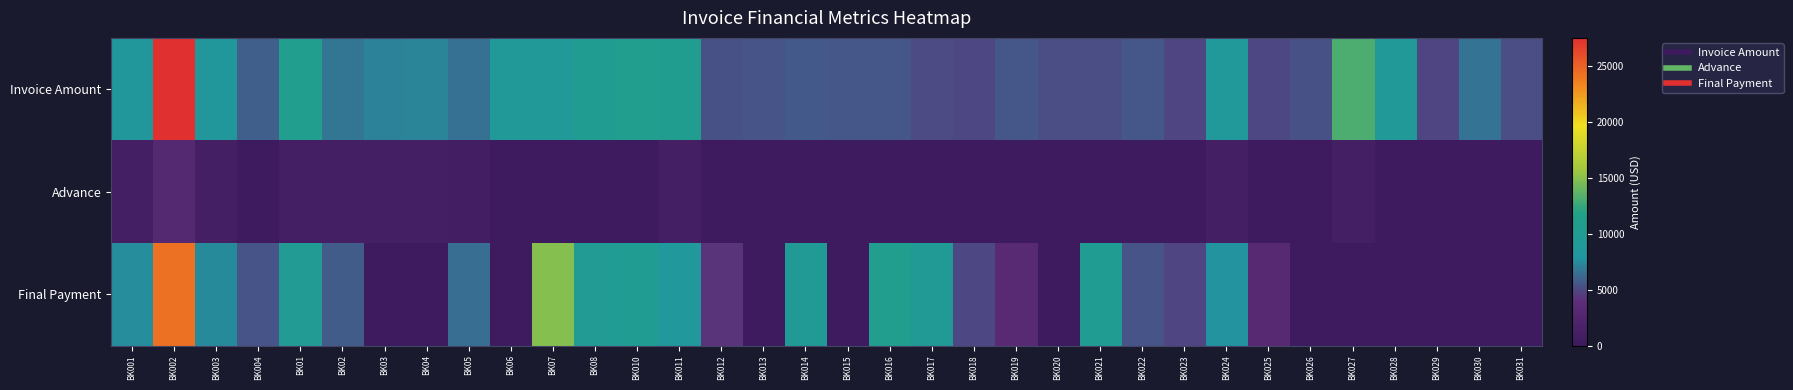

What is the spread (max minus min) of values at BK01?

10234.7